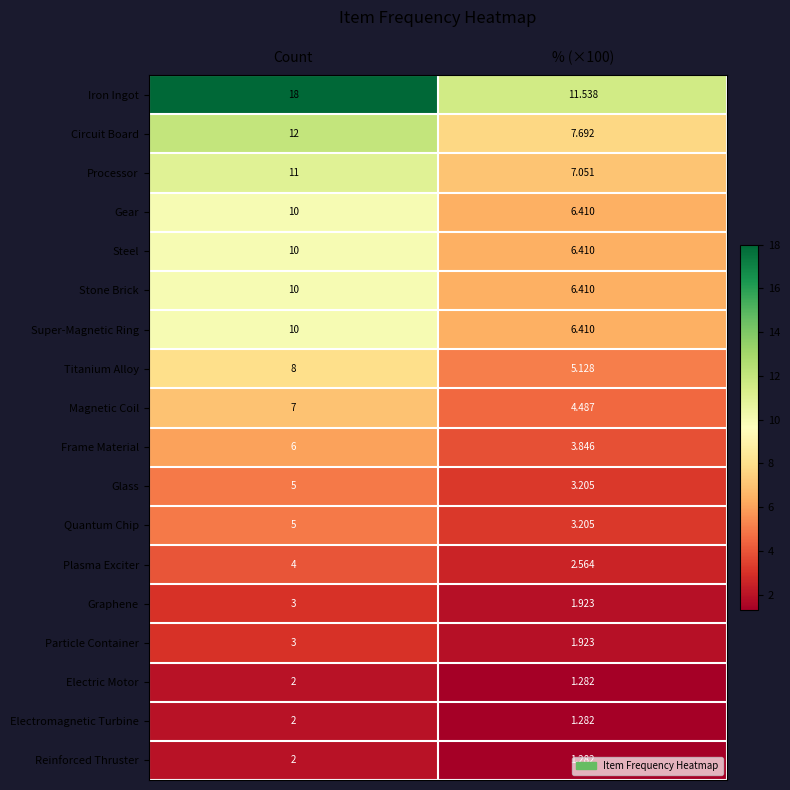

Which series has the largest total across all categories?

Iron Ingot